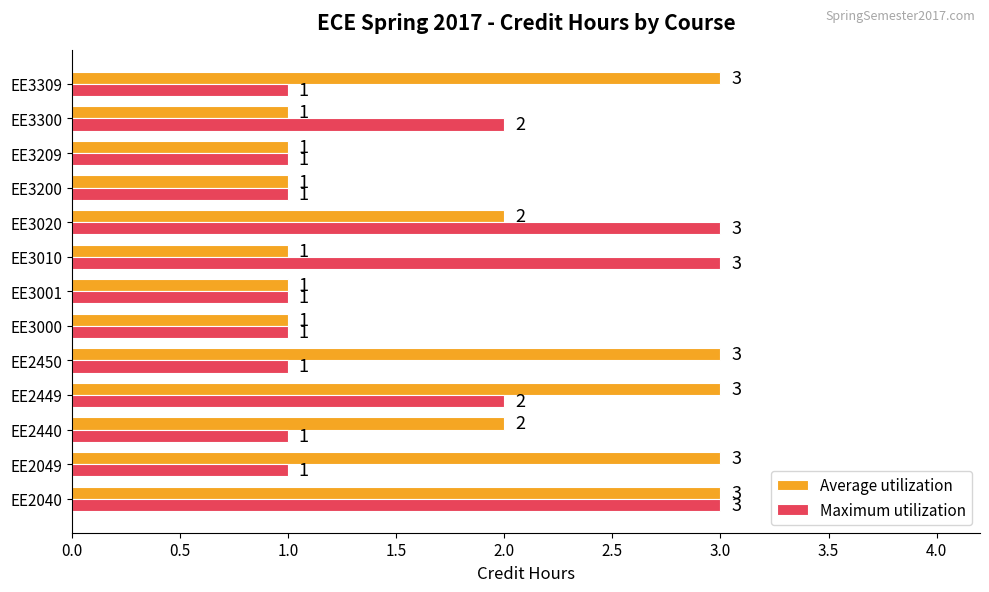

The Average utilization series shows 3 at EE2040. True or false?

True